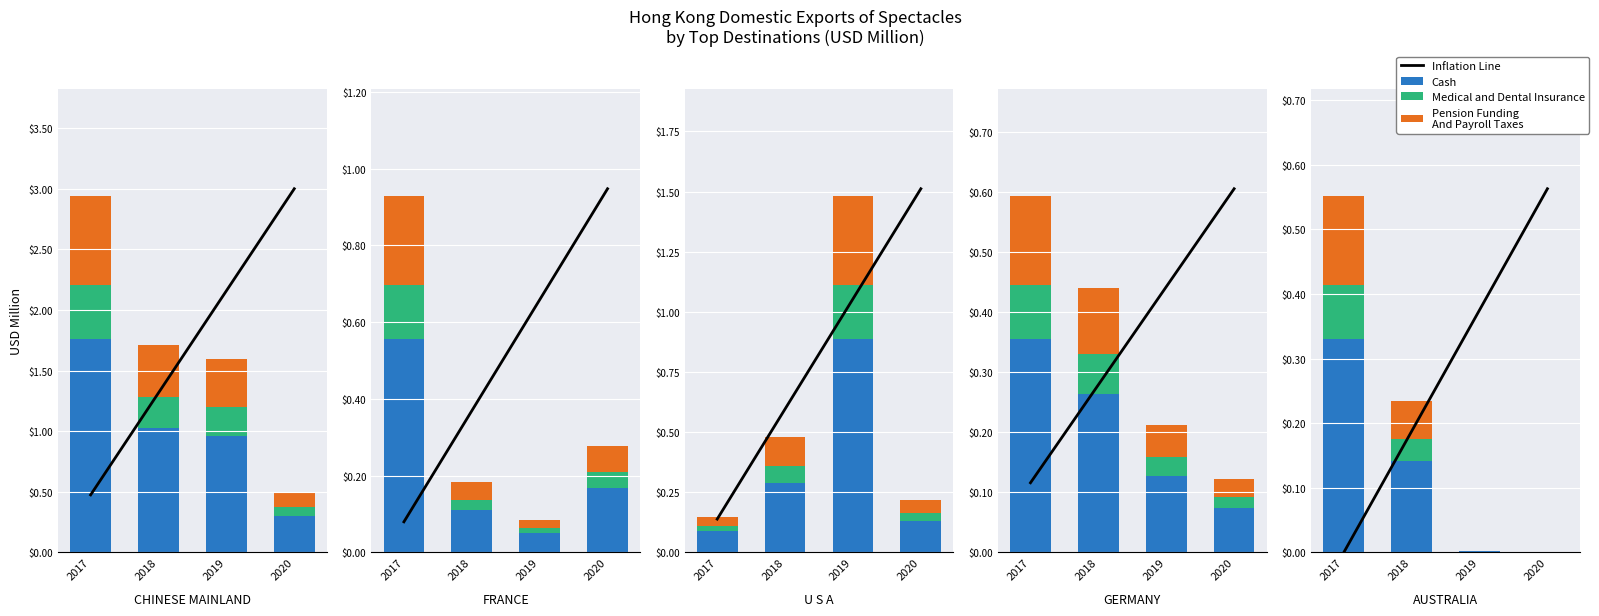

Is the value of Cash at 2018 greater than the value of Medical and Dental Insurance at 2017?

Yes